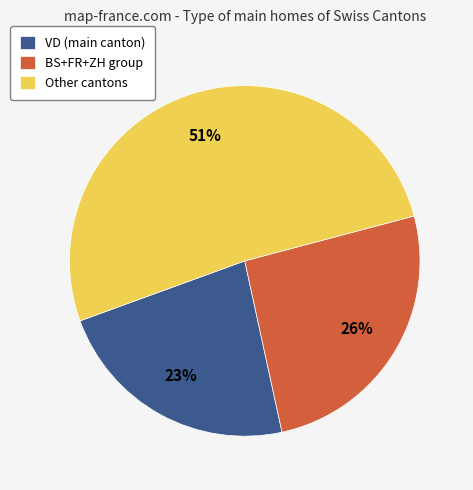

To the nearest percent, what portion does VD (main canton) represent?

23%